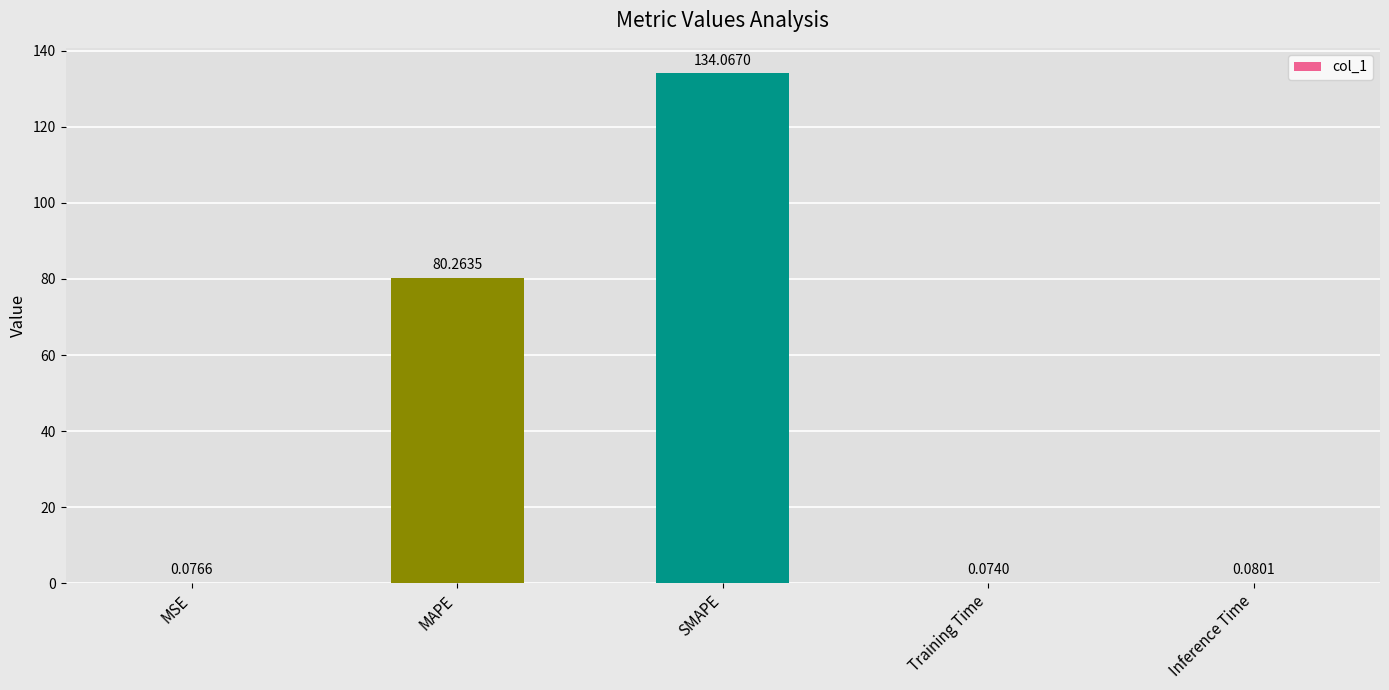

Which has a higher value, MSE or Inference Time?

Inference Time